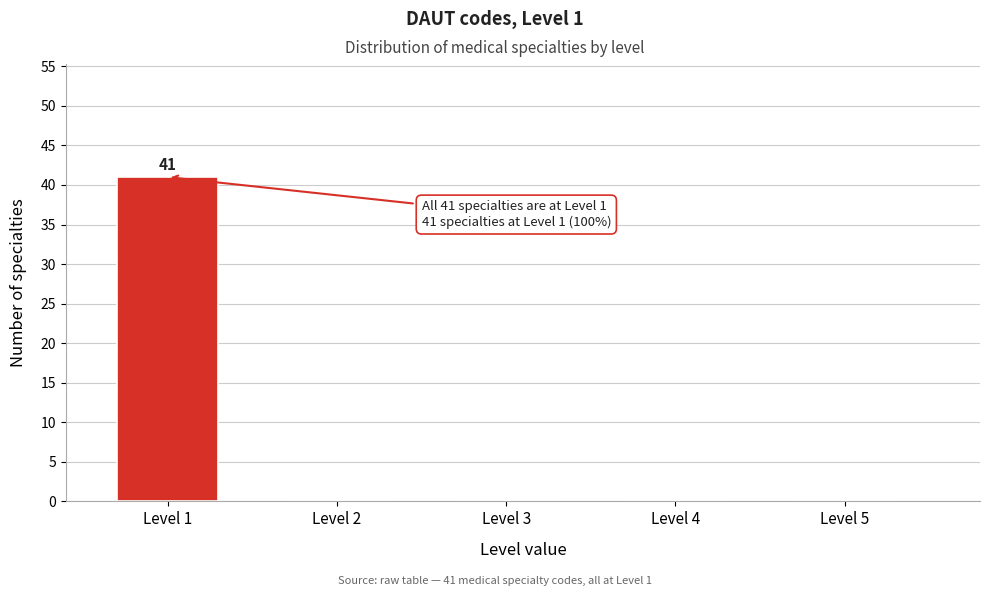

Reading left to right, transcribe all the data shown in this chart.

Level 1=41	Level 2=0	Level 3=0	Level 4=0	Level 5=0